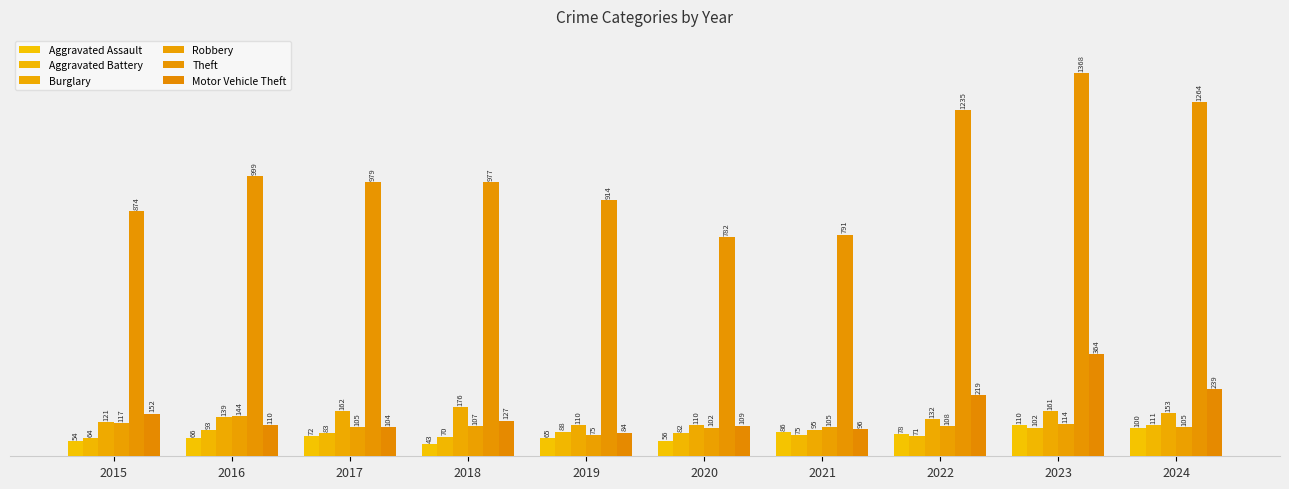

The Theft series shows 1764 at 2022. True or false?

False